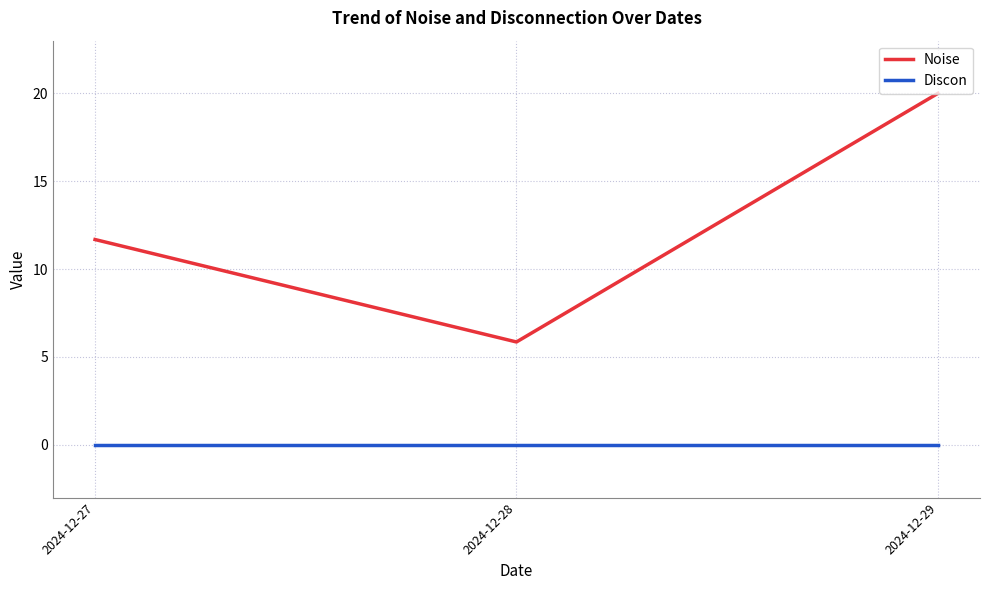

How many distinct data groups are displayed?

2